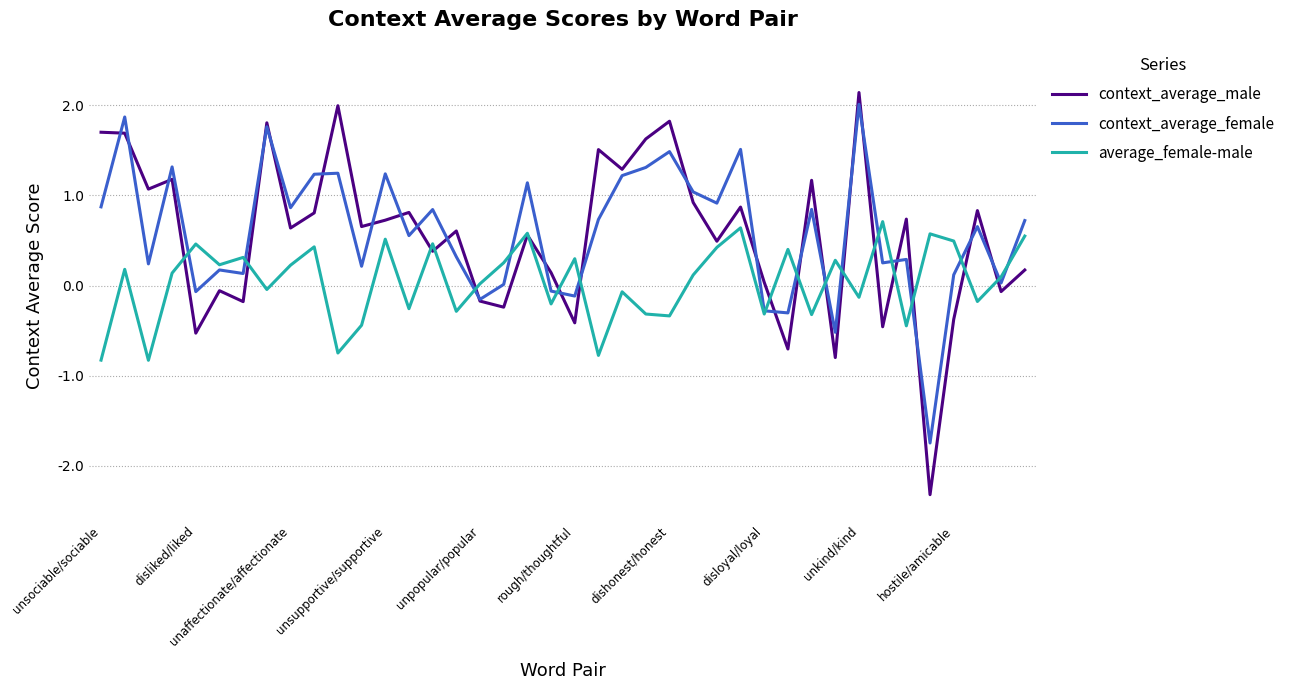

What is the smallest value displayed?

-2.3